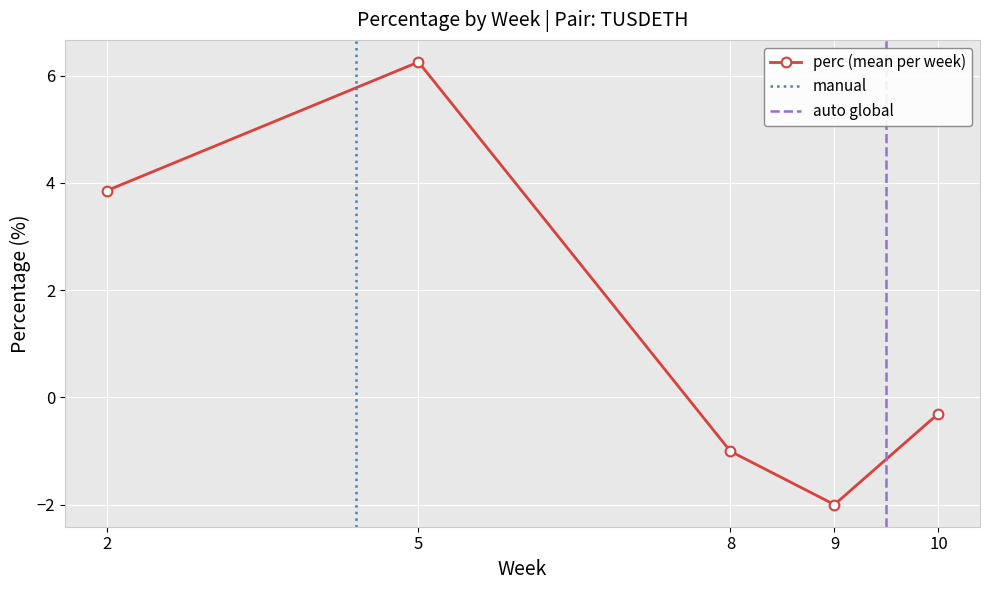

Between 2 and 10, which is larger?

2